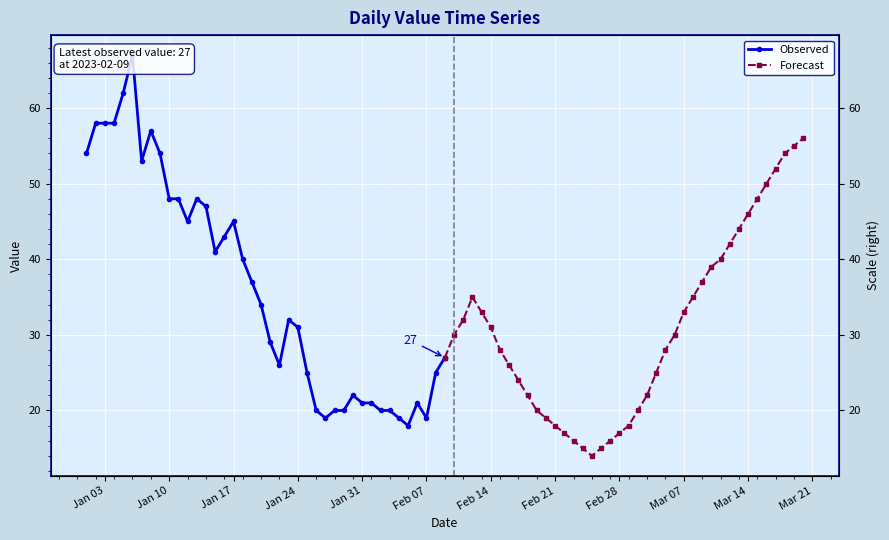

What is the average value of the Forecast series?

31